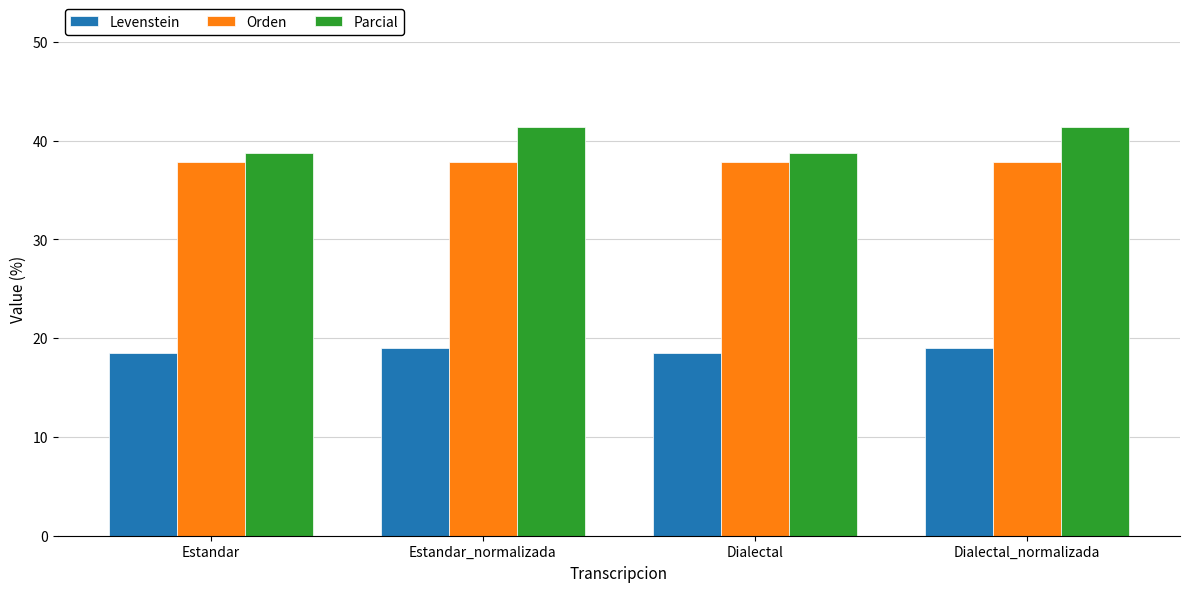

What is the difference between the Parcial values at Dialectal_normalizada and Dialectal?

2.7